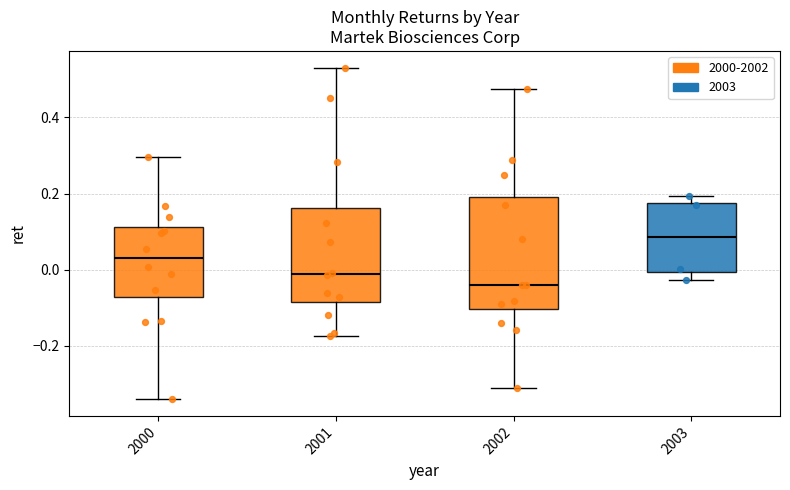

Reading left to right, read every box against the y-axis: the position of its median line, the range the box covers, and the ends of its whiskers. The values are not printed on the chart, so give them approximately, as read against the axis.

2000: median 0.04, box -0.08 to 0.12, whiskers -0.34 to 0.30
2001: median -0.02, box -0.08 to 0.16, whiskers -0.18 to 0.54
2002: median -0.04, box -0.10 to 0.20, whiskers -0.32 to 0.48
2003: median 0.08, box 0.00 to 0.18, whiskers -0.02 to 0.20